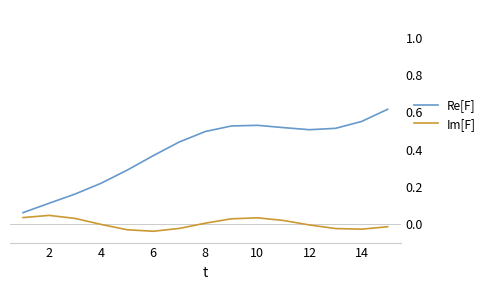

Which series has the largest total across all categories?

Re[F]